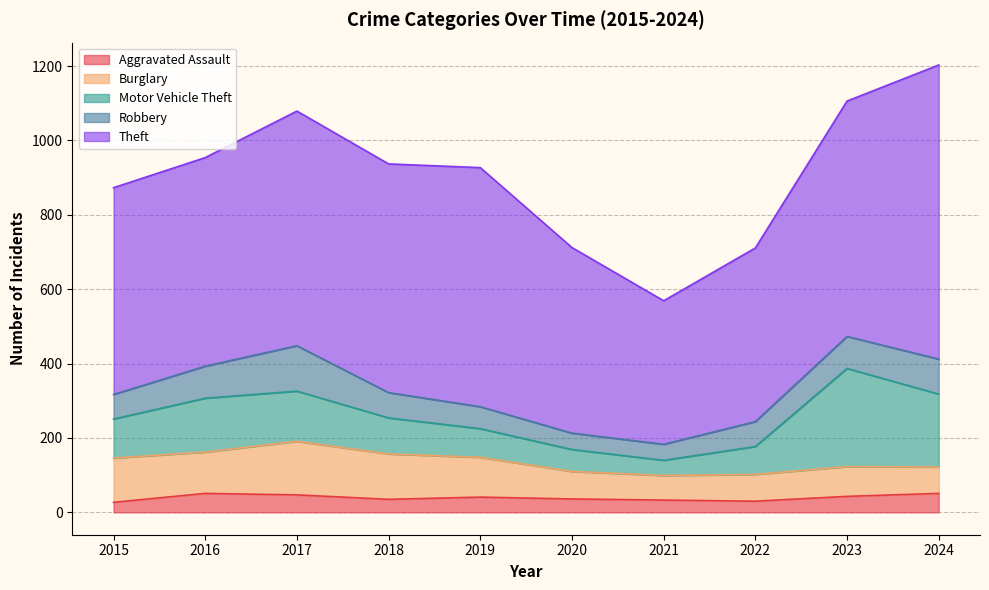

List the labels in order of Robbery value, largest first.

2017, 2024, 2016, 2023, 2018, 2022, 2015, 2019, 2020, 2021